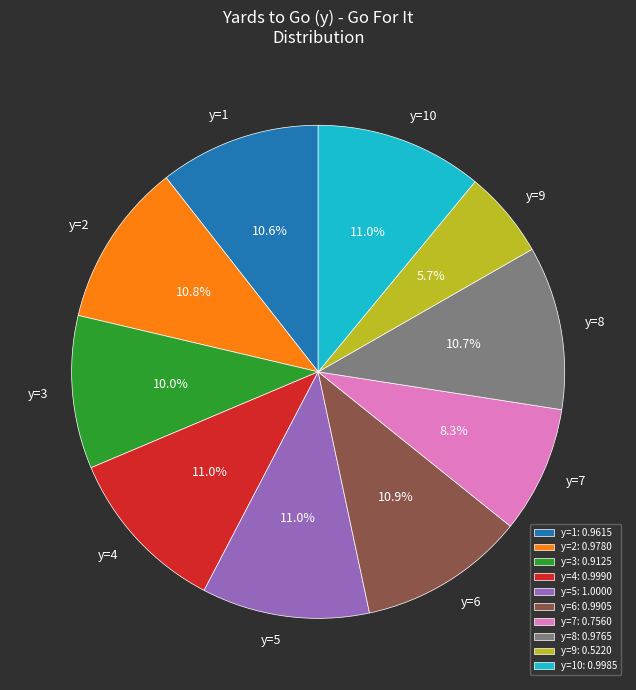

Which has a higher value, y=6: 0.9905 or y=9: 0.5220?

y=6: 0.9905